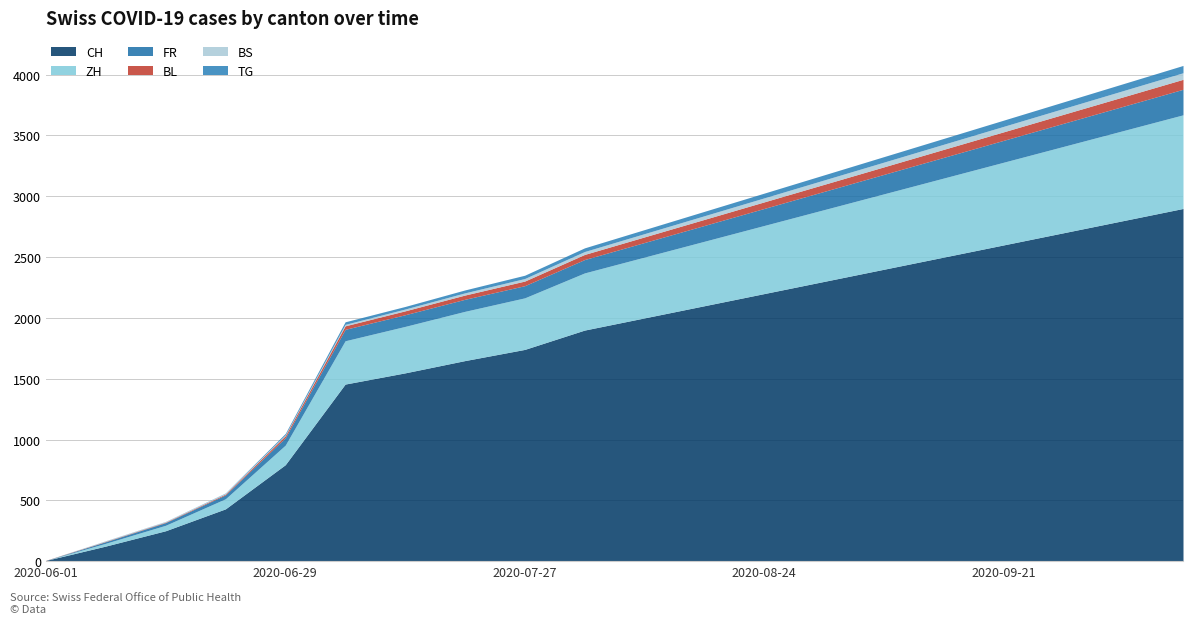

What are all the series names shown in the legend?

CH, ZH, FR, BL, BS, TG